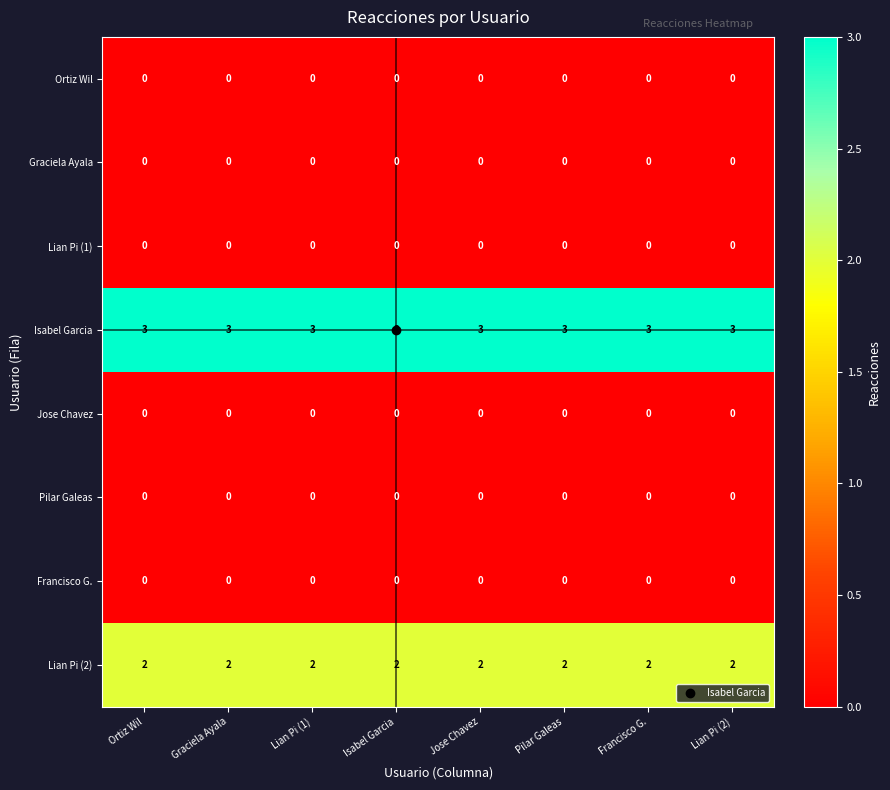

What is the difference between the highest and lowest values at Pilar Galeas?

3